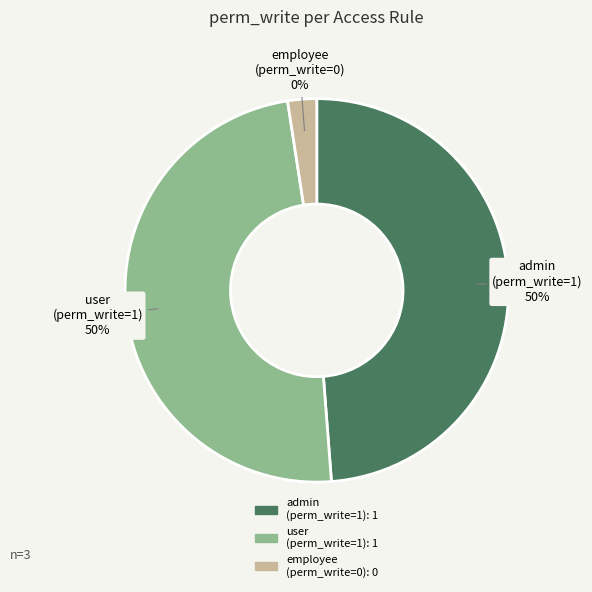

Is it true that access.hr.announcement.user is 59% of the pie?

False